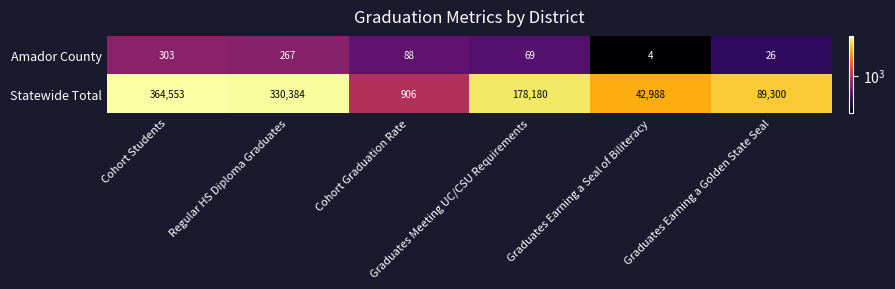

What is the sum of all Amador County values?

757